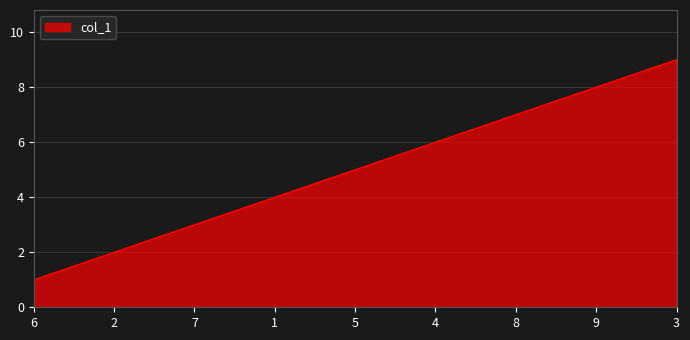

Rank the categories by value from highest to lowest.

3, 9, 8, 4, 5, 1, 7, 2, 6